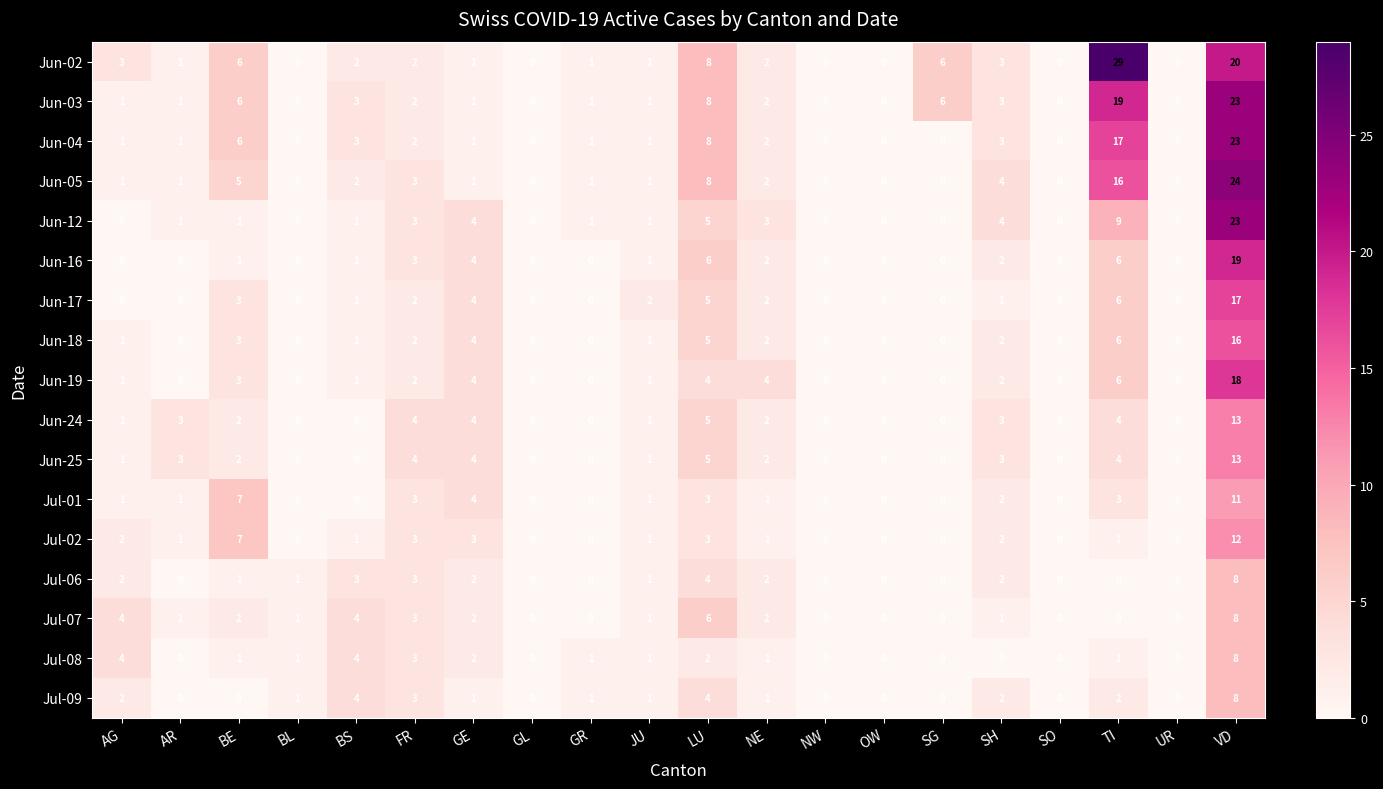

At which label is Jun-12 closest to 11?

TI